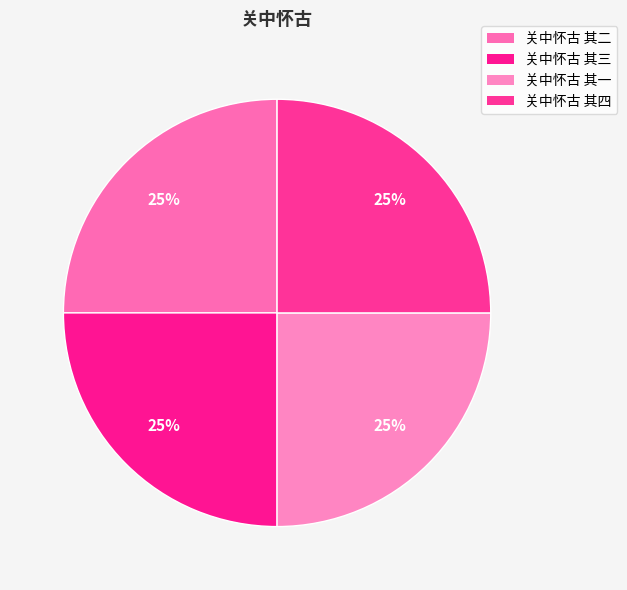

What is the largest slice in the pie chart?

关中怀古 其四